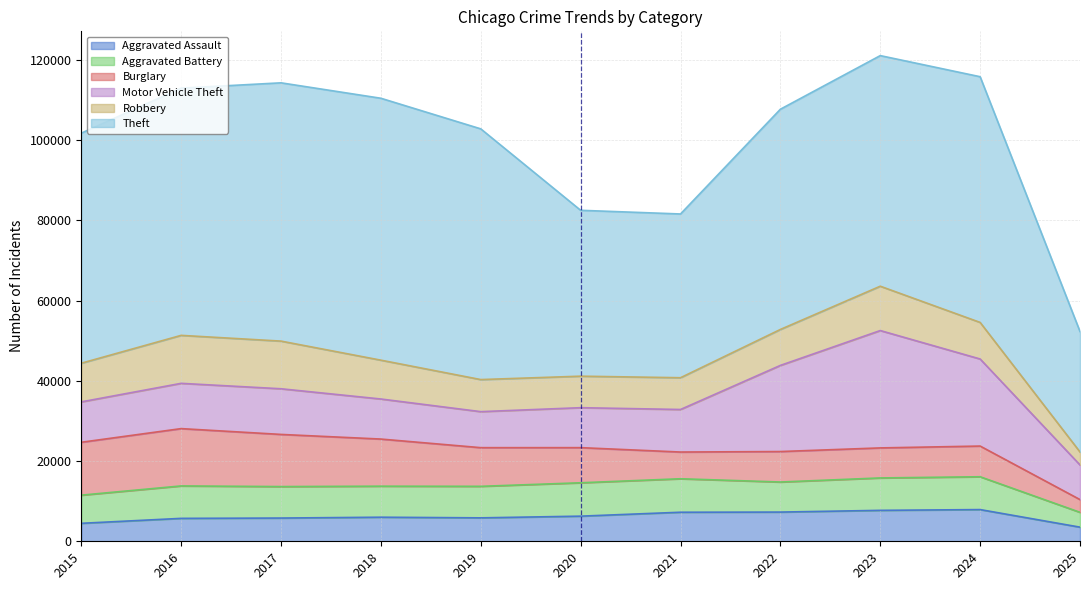

Which series ends up on top after the final intersection of Aggravated Battery and Burglary?

Aggravated Battery